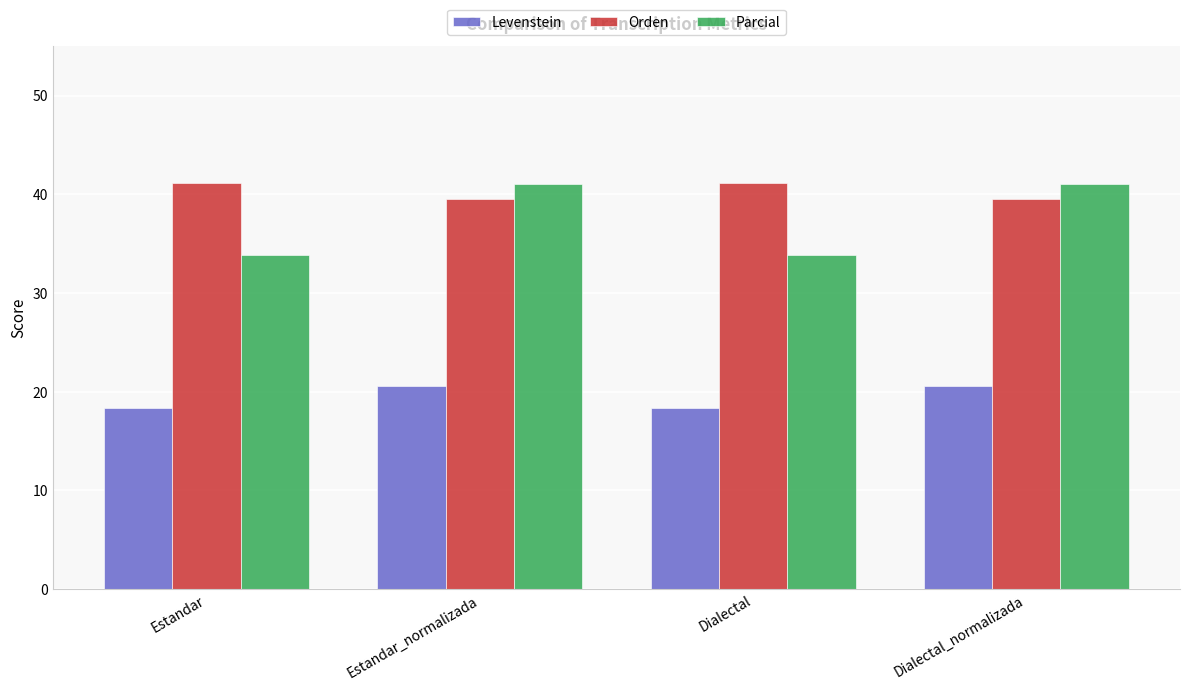

Reading left to right, transcribe all the data shown in this chart.

Levenstein: Estandar=18.4	Estandar_normalizada=20.6	Dialectal=18.4	Dialectal_normalizada=20.6
Orden: Estandar=41.1	Estandar_normalizada=39.5	Dialectal=41.1	Dialectal_normalizada=39.5
Parcial: Estandar=33.9	Estandar_normalizada=41.1	Dialectal=33.9	Dialectal_normalizada=41.1